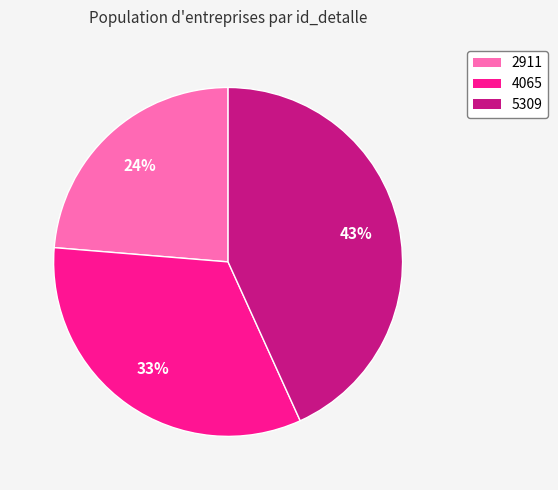

Is it true that 4065 is 33% of the pie?

True